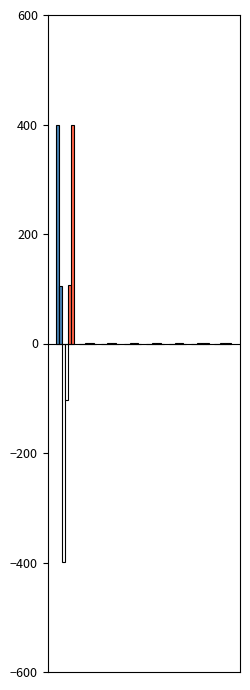

The pf_p_c_from_mw series shows -0.0 at 7. True or false?

False